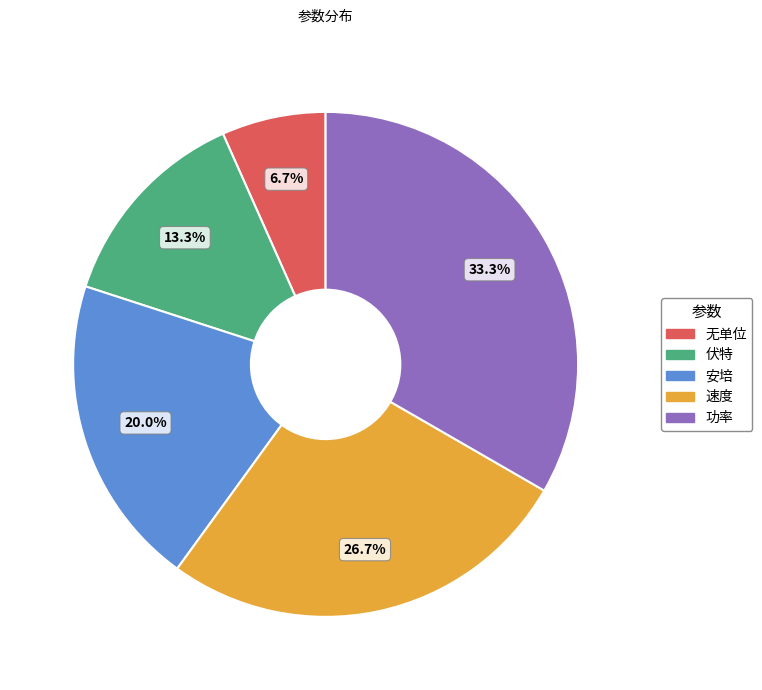

True or false: 安培 accounts for 20% of the total.

True